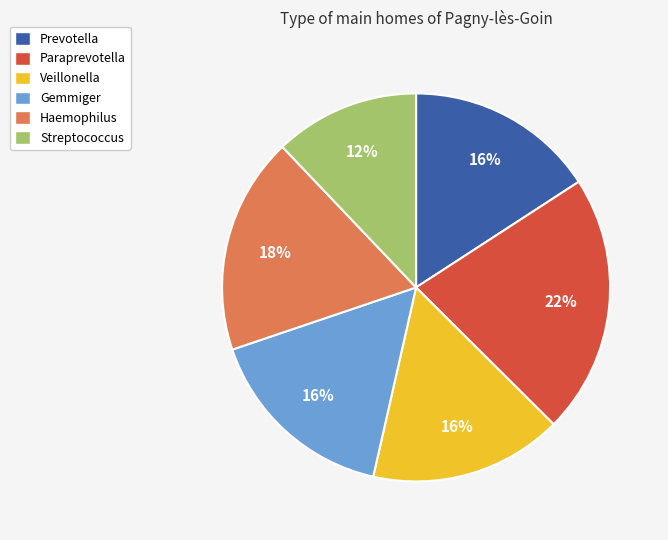

Combined, do Veillonella and Haemophilus account for over 50%?

No